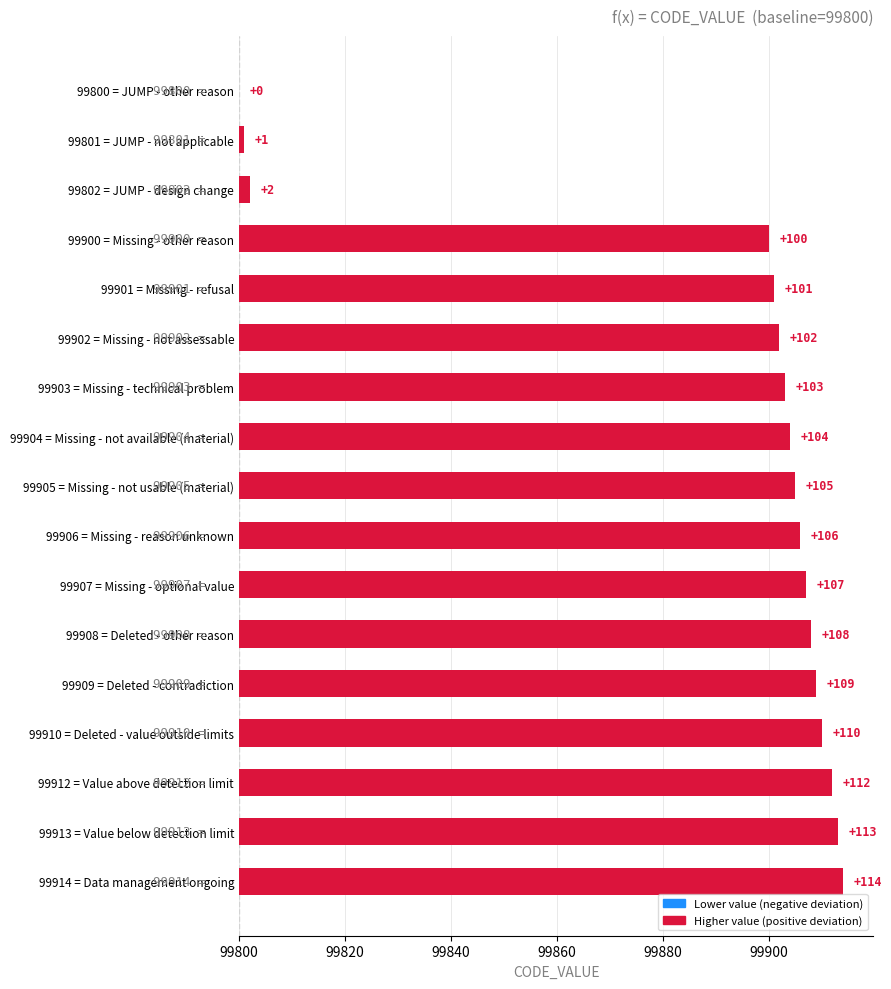

Where is the data nearest to the value 57?

99900 = Missing - other reason